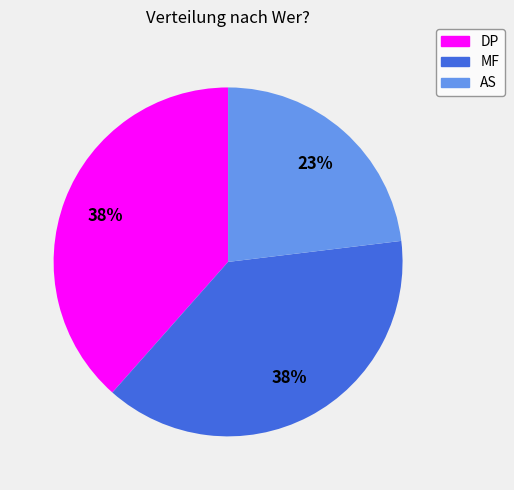

To the nearest percent, what percentage of the pie is DP?

38%